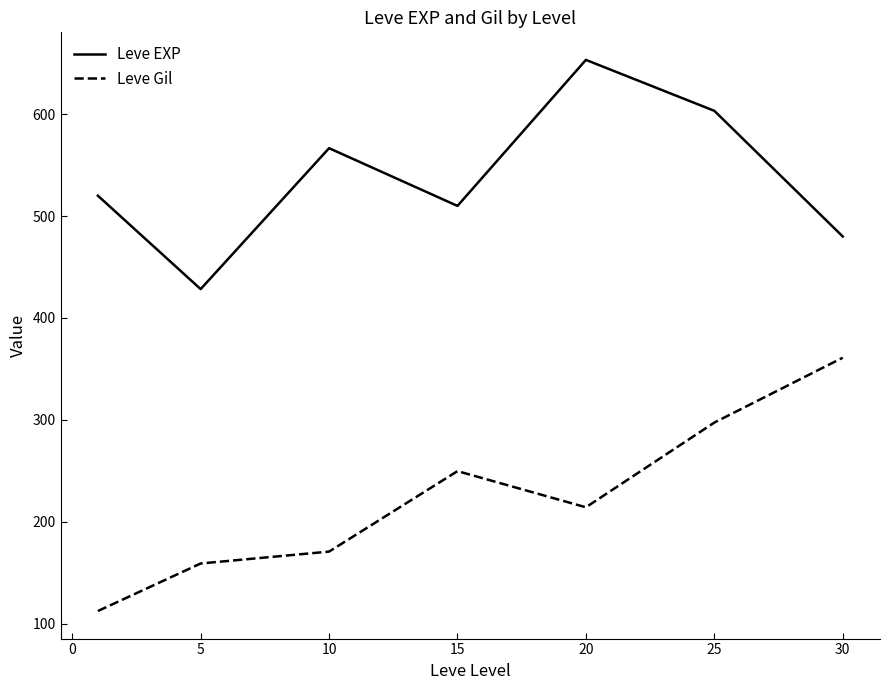

Rank the series by their average value, from highest to lowest.

Leve EXP, Leve Gil